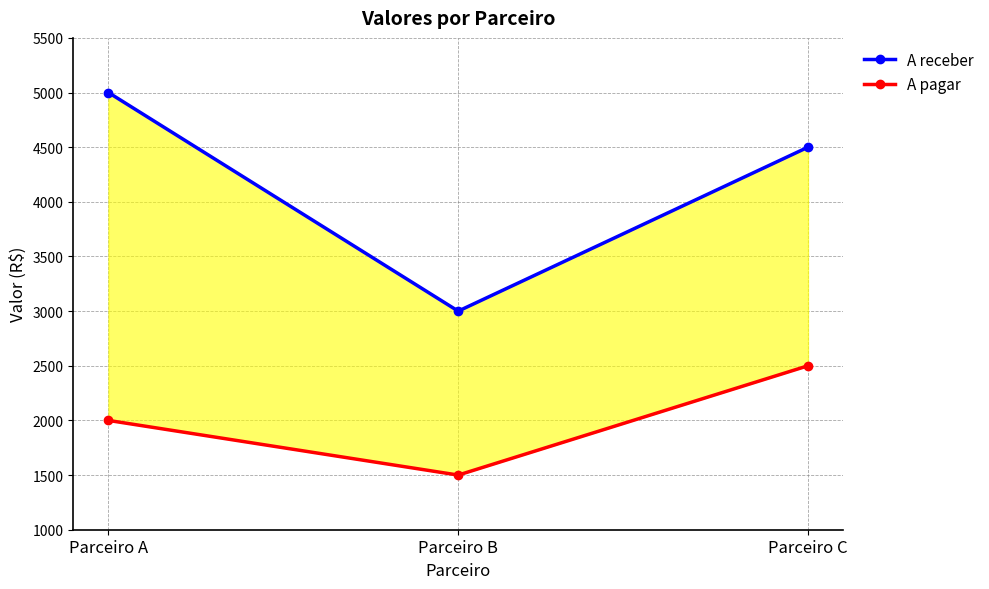

What is the sum of the A receber values at Parceiro A and Parceiro C?

9500